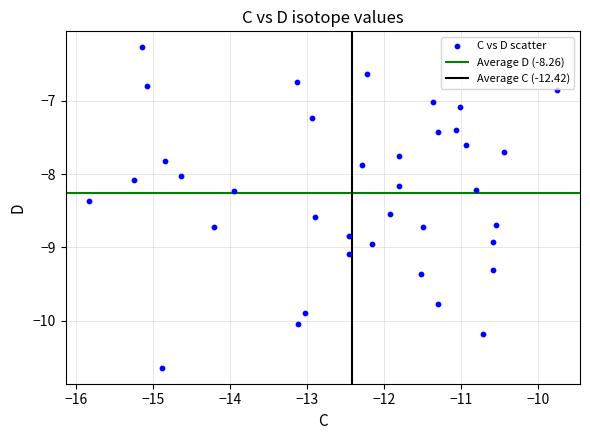

What is the range of Y values (max minus min)?

4.4